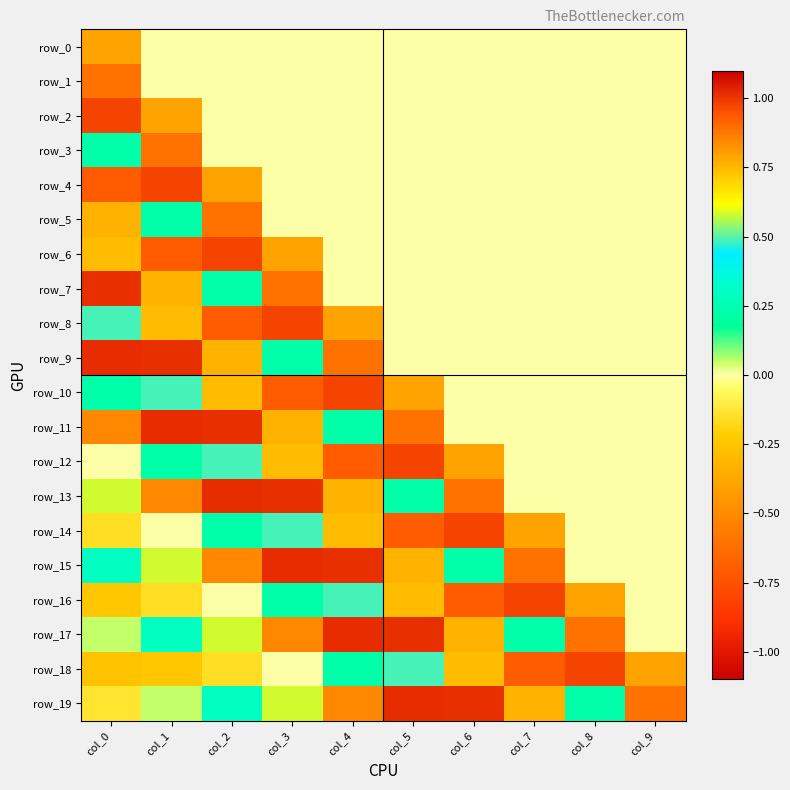

Which series has the largest range (max minus min)?

row_9